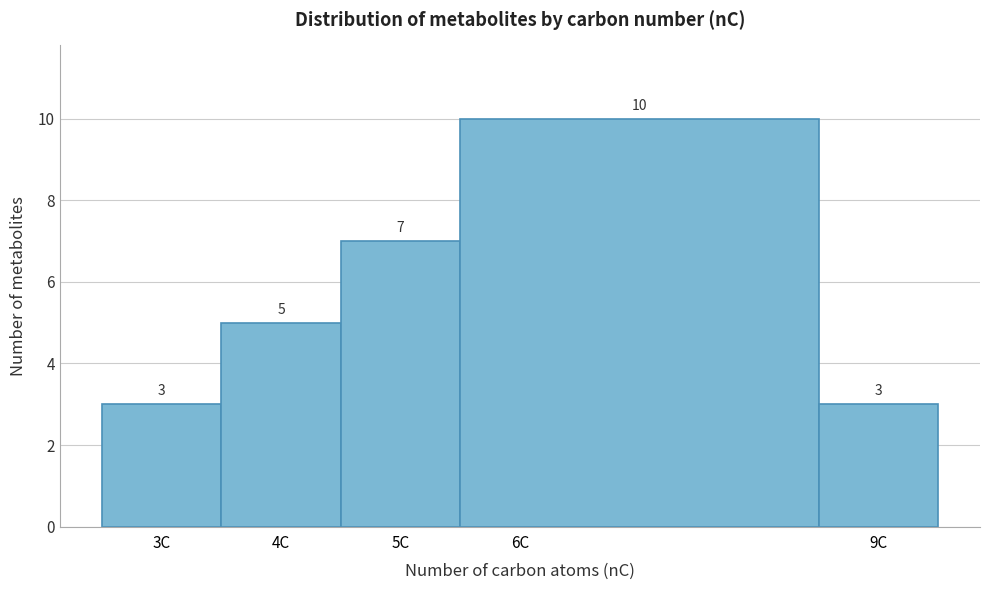

Reading left to right, list every bar in this chart as the range it spans on the x-axis followed by its height.

2.5 to 3.5: 3
3.5 to 4.5: 5
4.5 to 5.5: 7
5.5 to 8.5: 10
8.5 to 9.5: 3